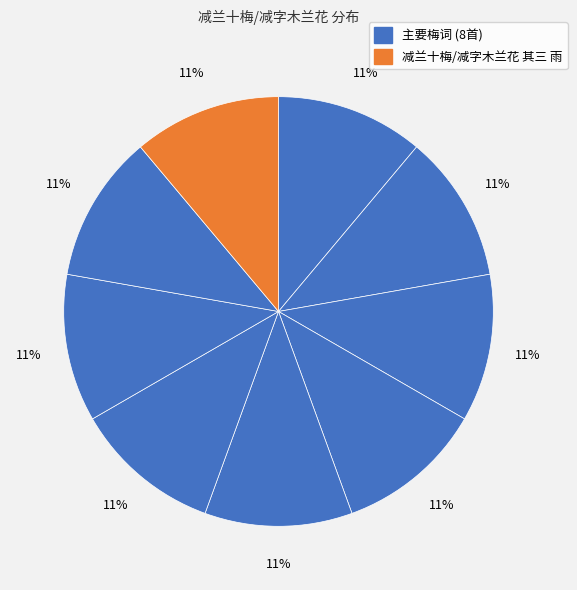

How many segments does this pie chart have?

9